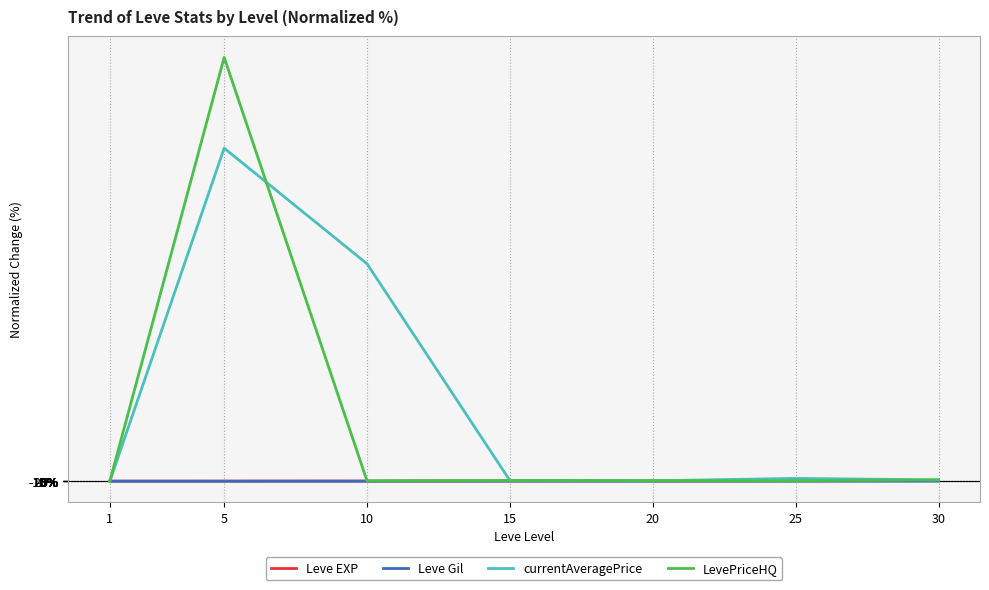

Is it true that Leve Gil equals 368.1 at 15?

True